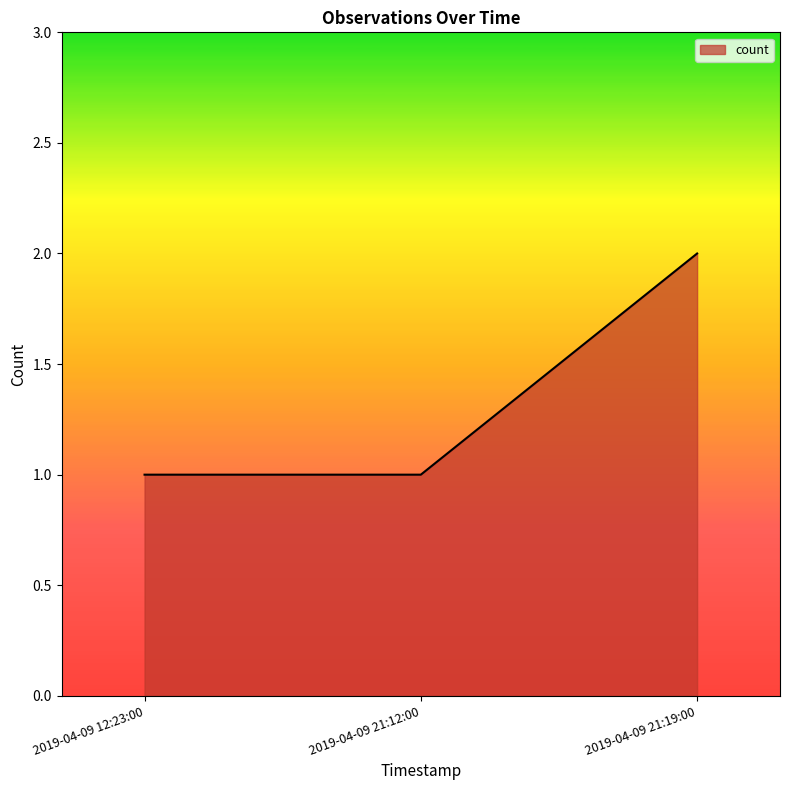

What is the minimum value shown in the chart?

1